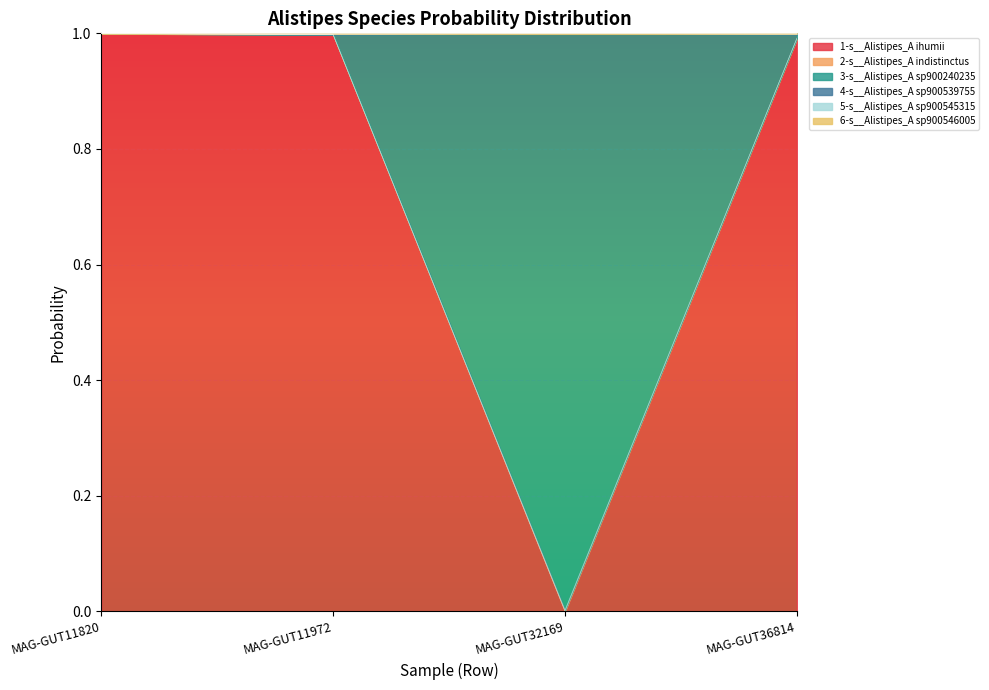

What is the maximum value for 1-s__Alistipes_A ihumii?

1.0